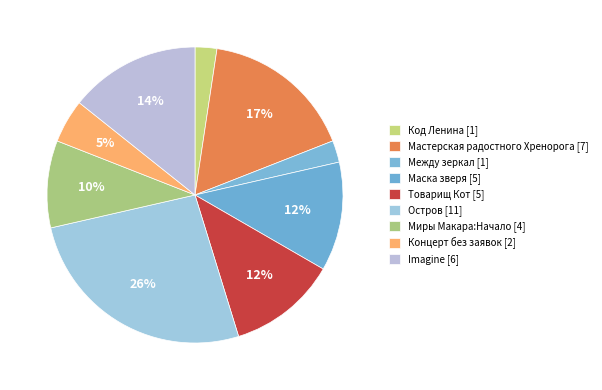

How many segments does this pie chart have?

9